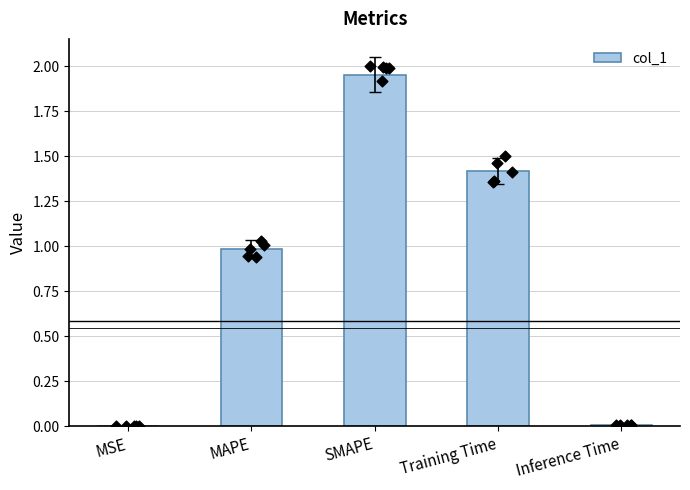

Which has a higher value, Inference Time or MSE?

Inference Time